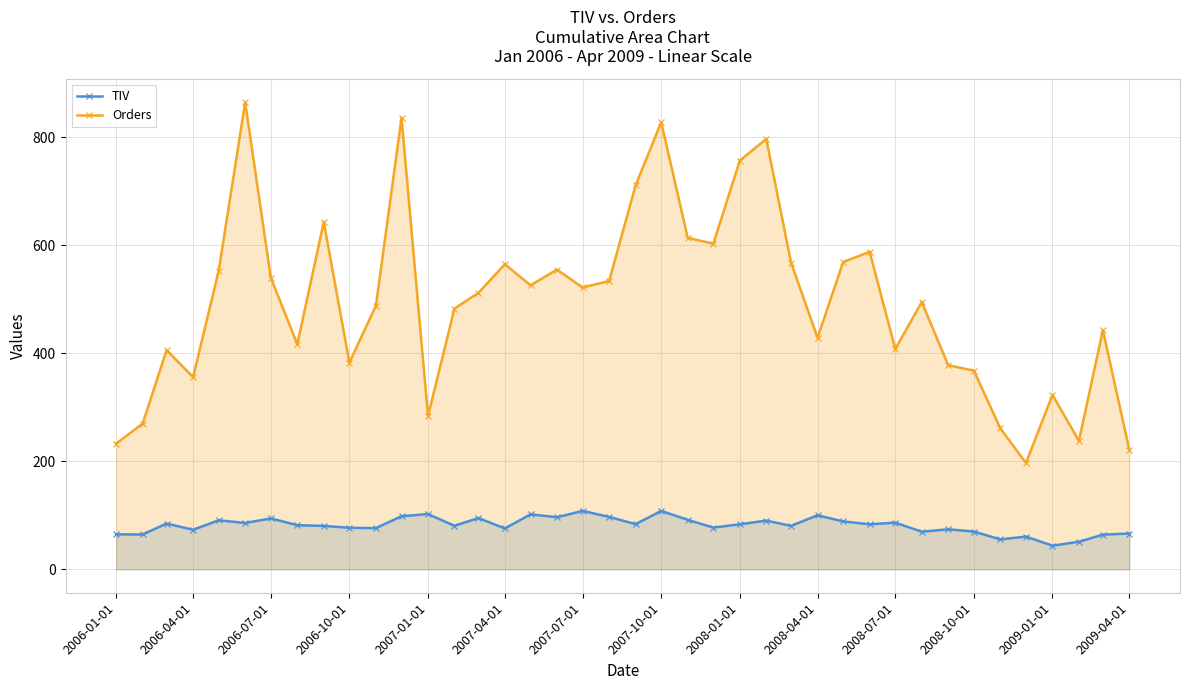

What is the difference between the maximum and minimum values in the Orders series?

668.0